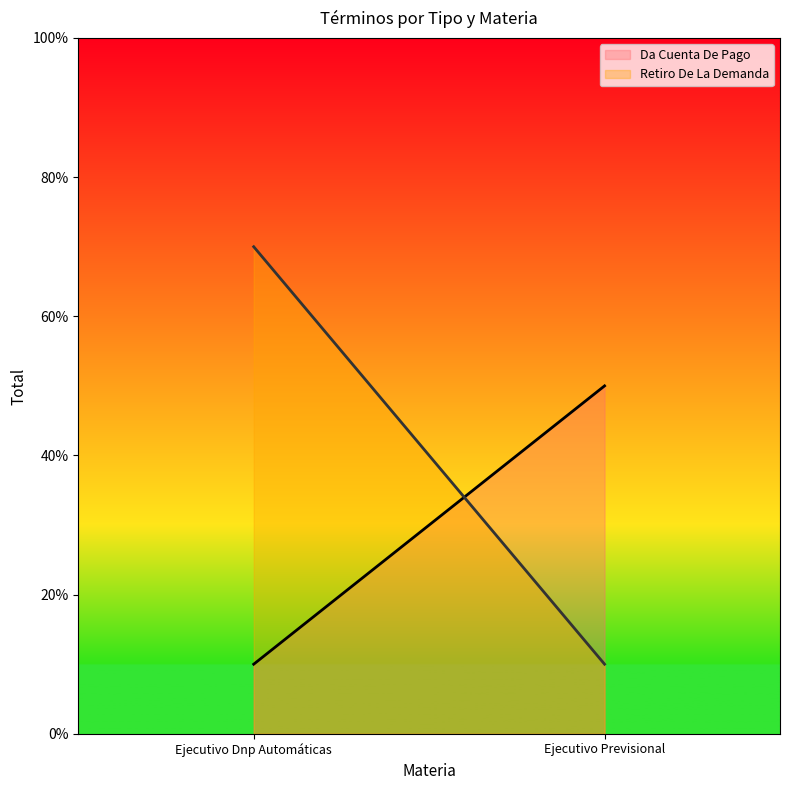

List the series in order of their peak value, highest first.

Retiro De La Demanda, Da Cuenta De Pago